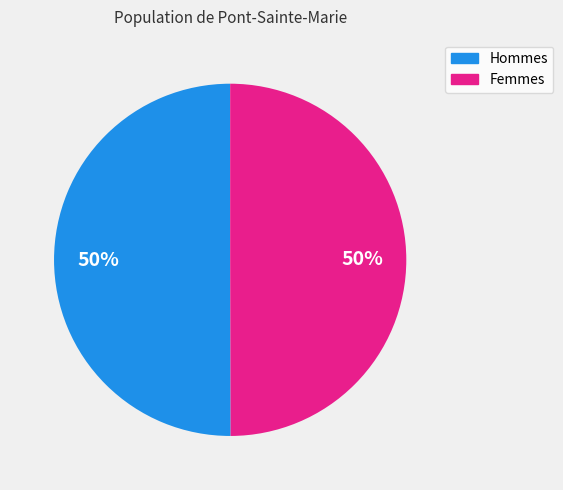

To the nearest percent, what is the average slice percentage?

50%